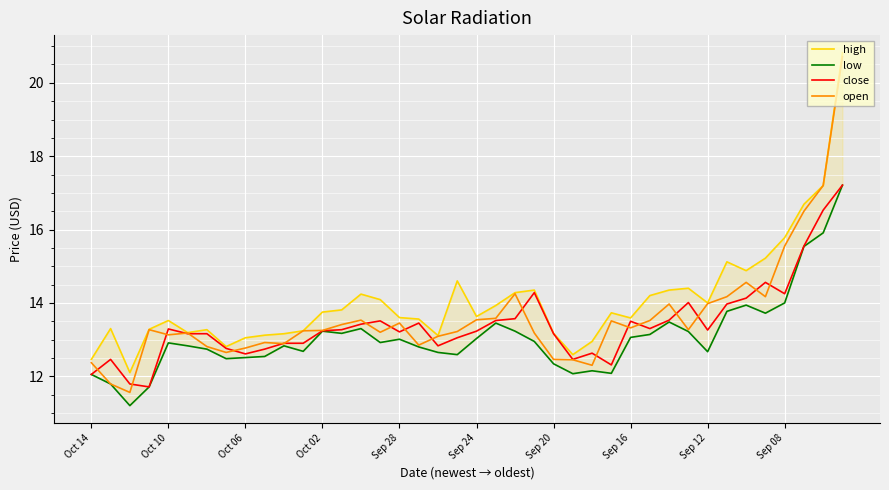

Is it true that close equals 13.2 at Sep 28?

True